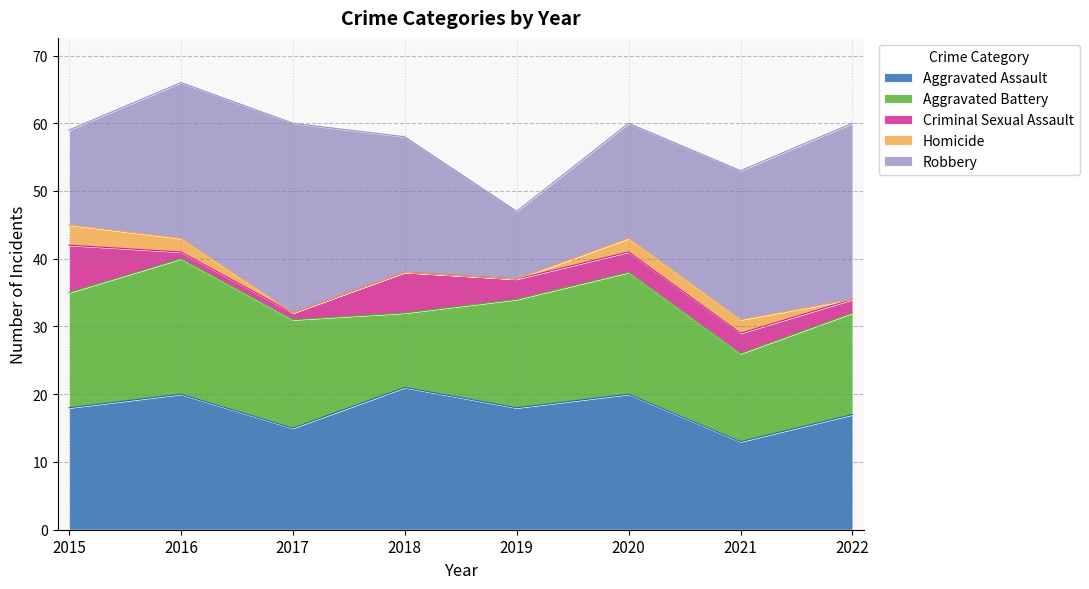

What is the average value of the Criminal Sexual Assault series?

3